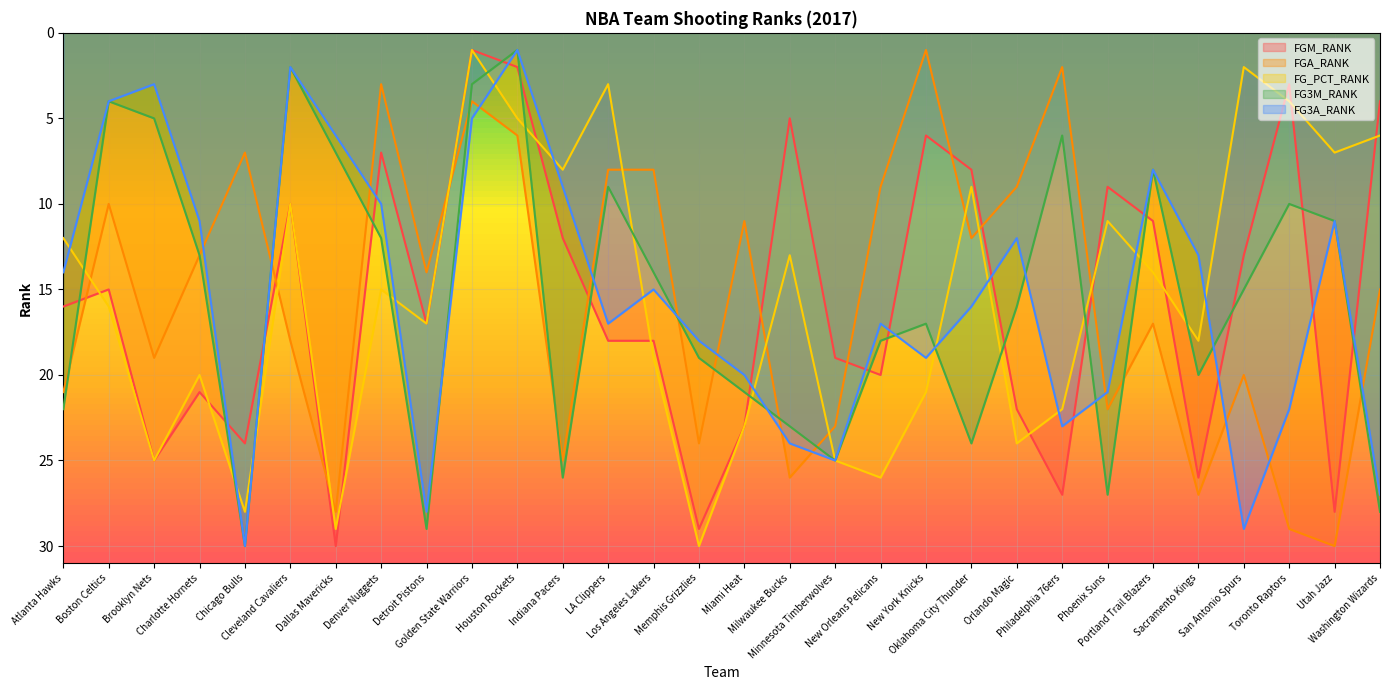

Which label corresponds to the largest value in the chart?

Dallas Mavericks